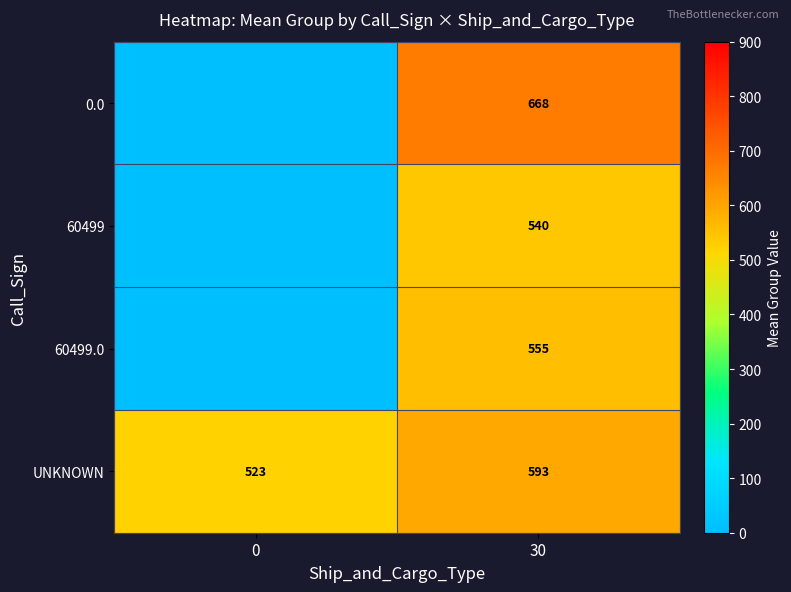

What is the total value across all series at 30?

2356